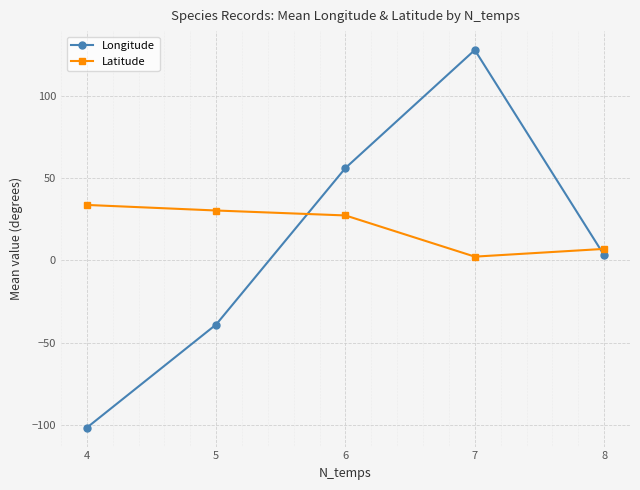

Which series ends up on top after the final intersection of Longitude and Latitude?

Latitude